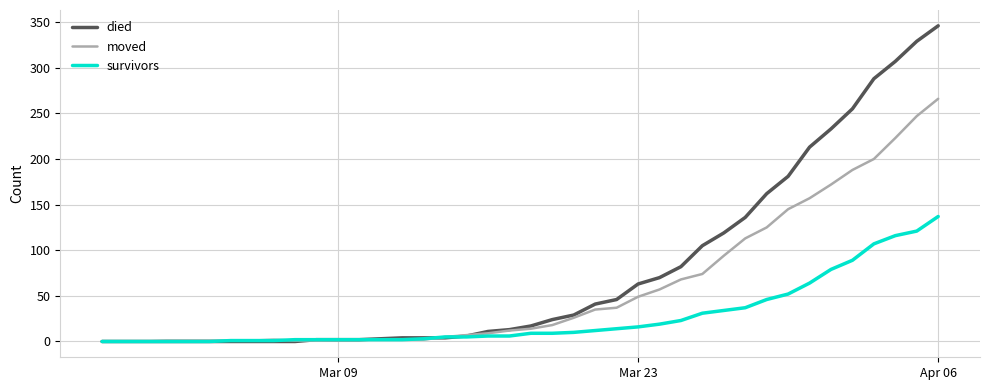

Which series has the largest total across all categories?

died